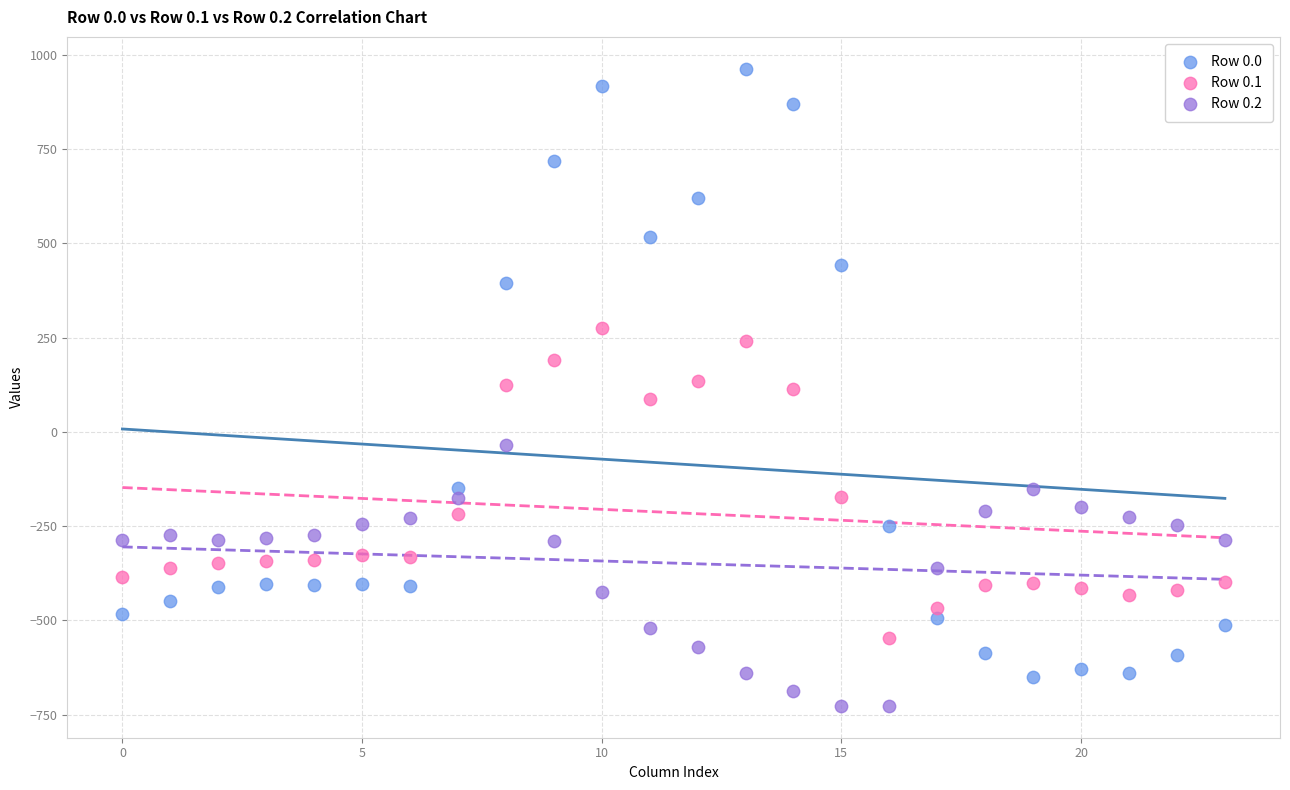

Which series contains the highest Y value?

Row 0.0